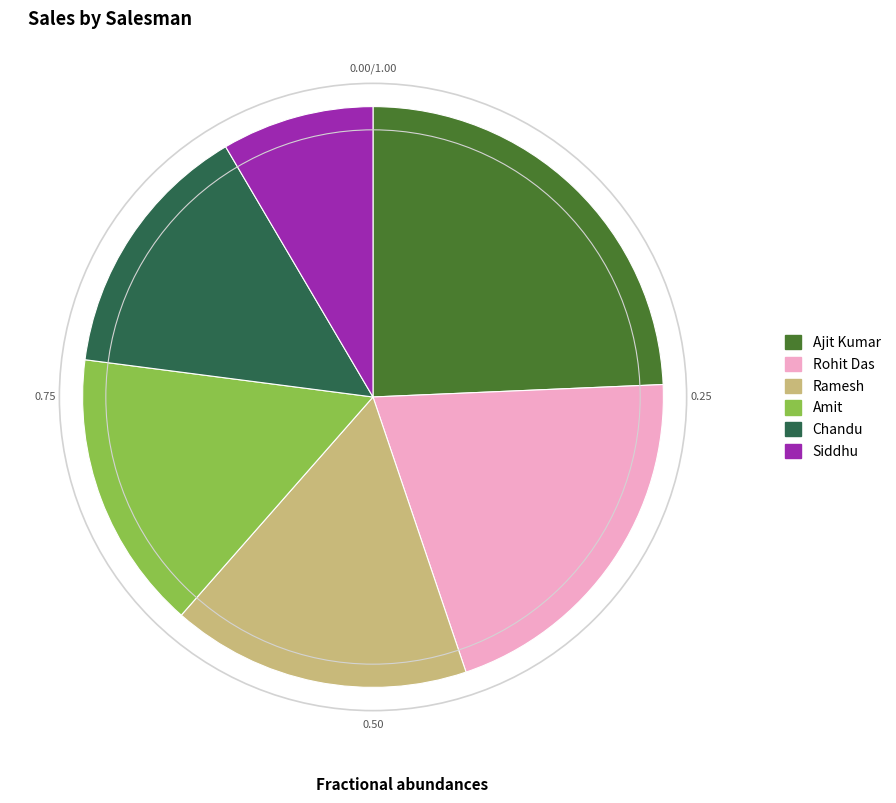

How many slices are in this pie chart?

6